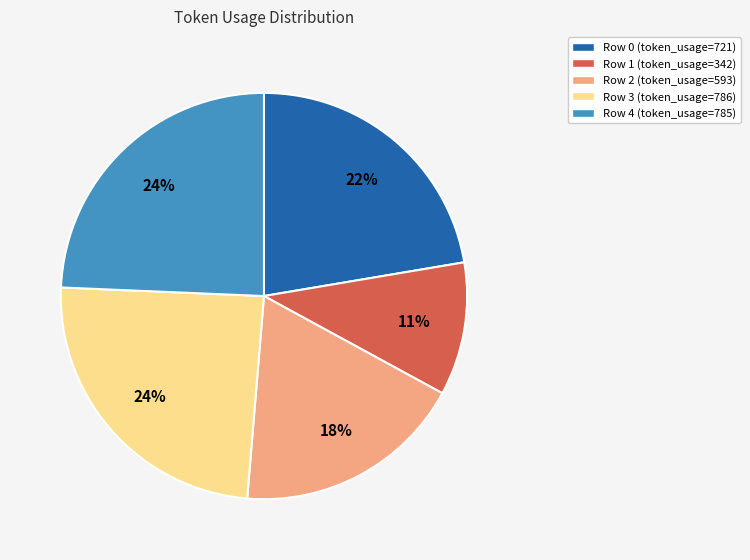

Is there a majority slice in this chart?

No